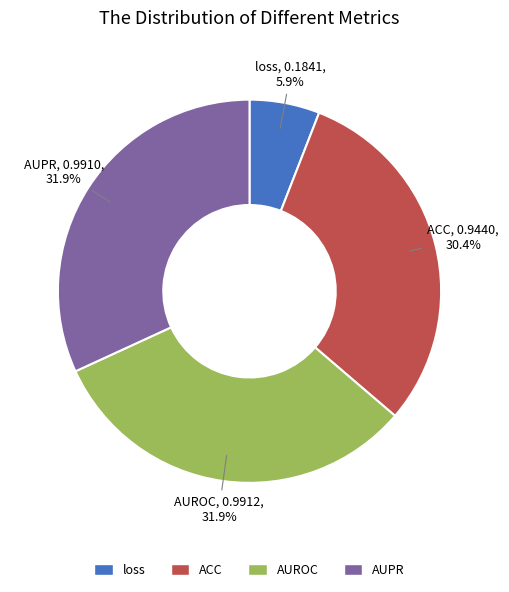

Does AUPR account for over 50% of the chart?

No